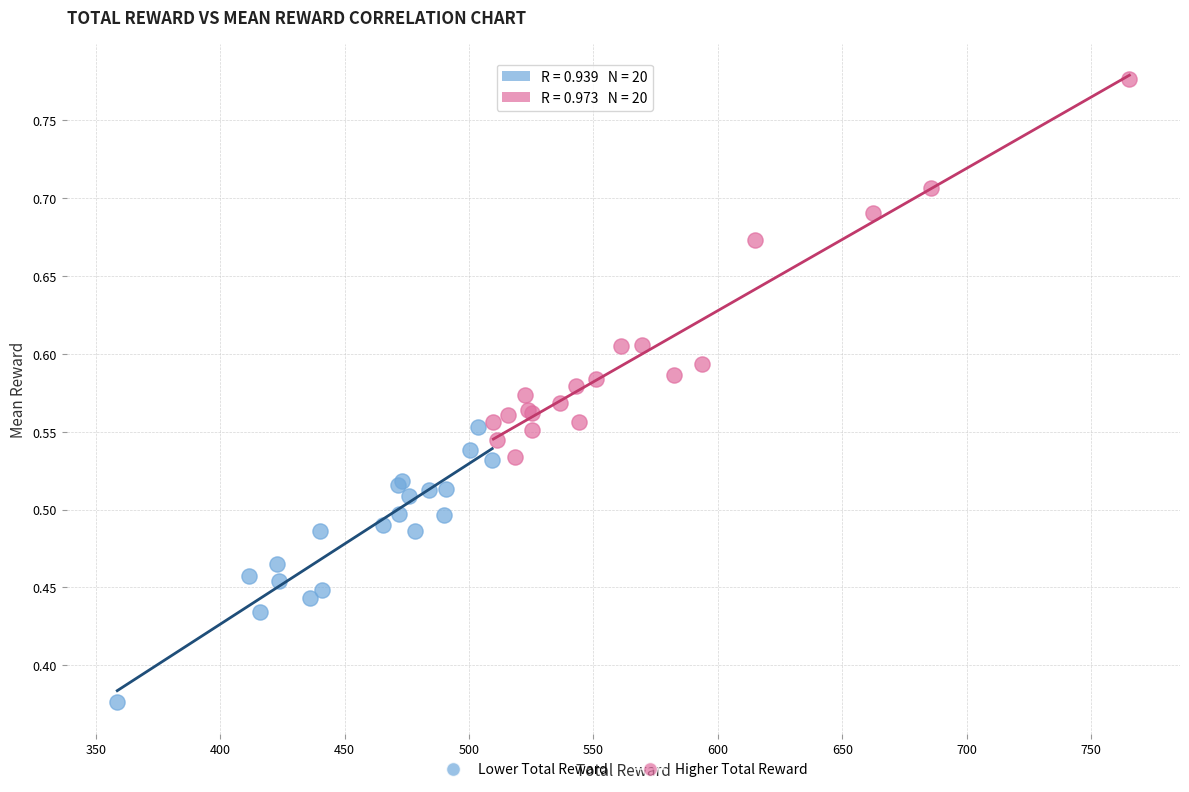

What are all the series names shown in the legend?

Lower Total Reward, Higher Total Reward